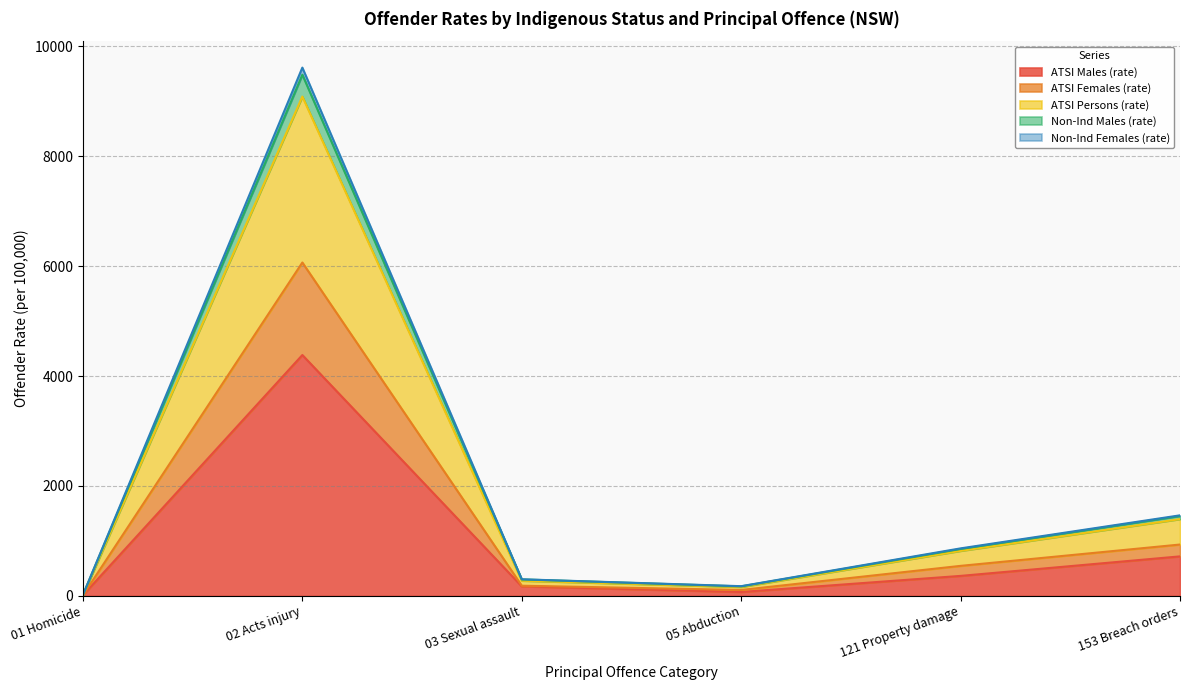

What is the maximum value for ATSI Males (rate)?

4382.4